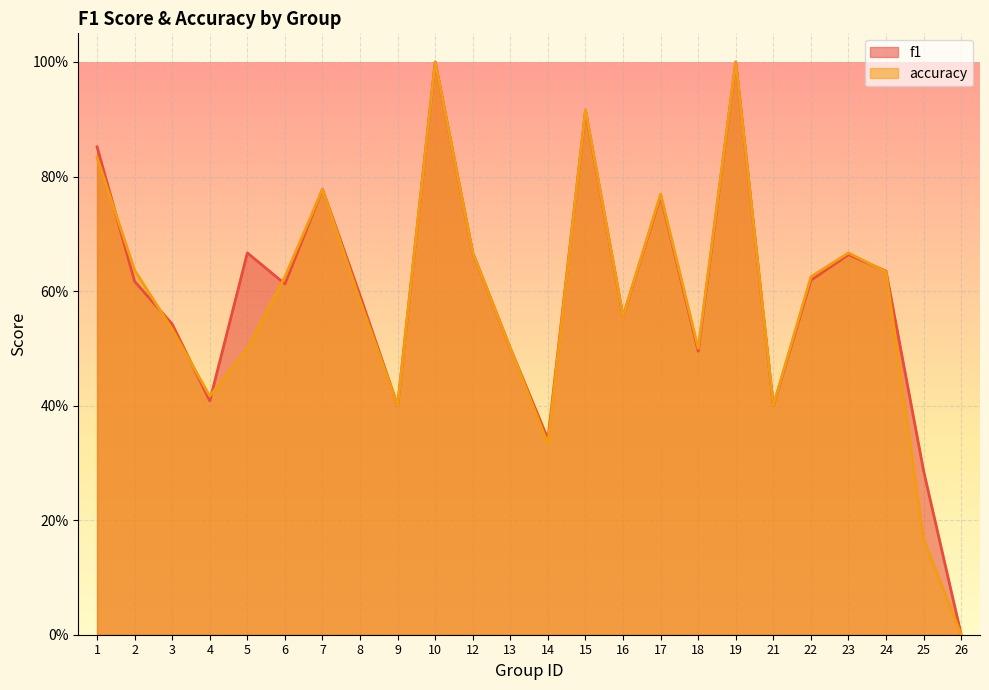

Which series has the largest total across all categories?

f1